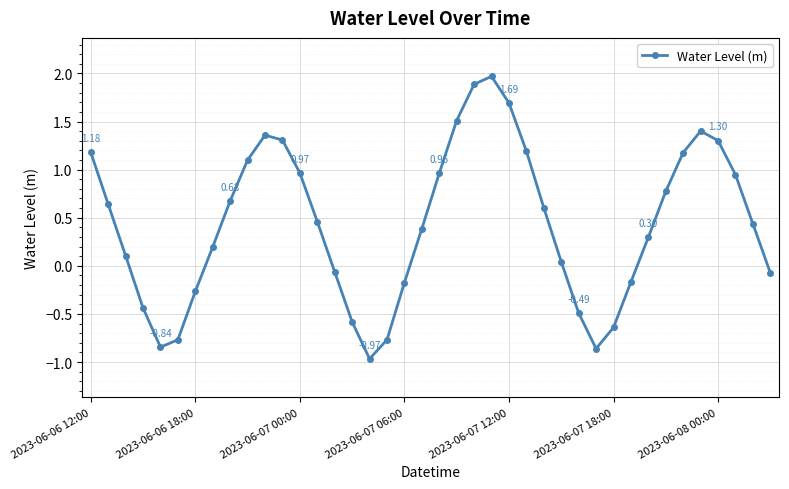

What is the sum of all values?

17.5